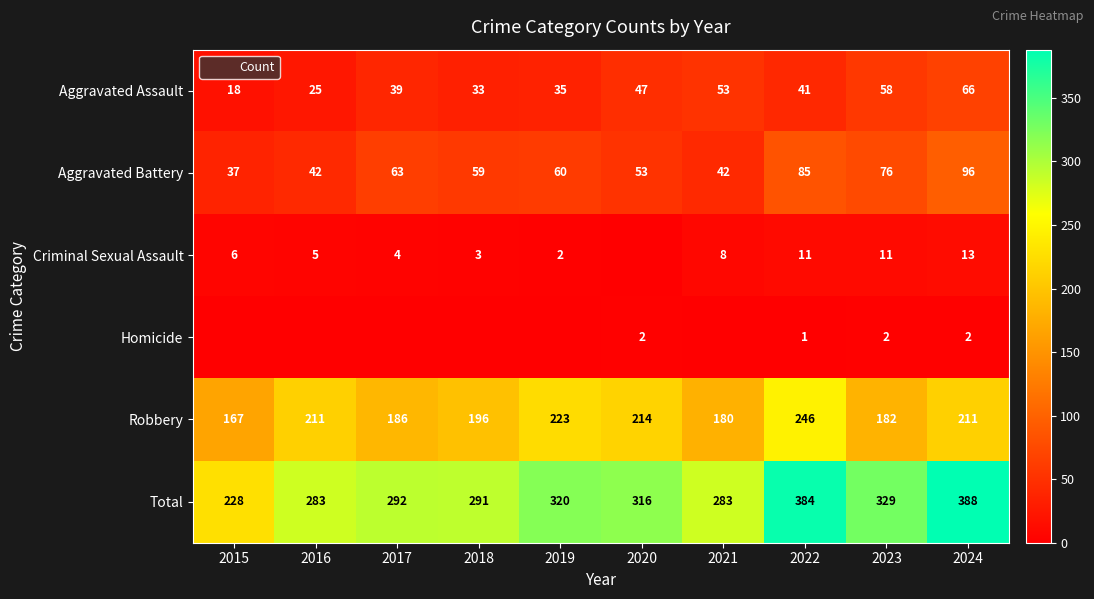

The Robbery series shows 196 at 2018. True or false?

True